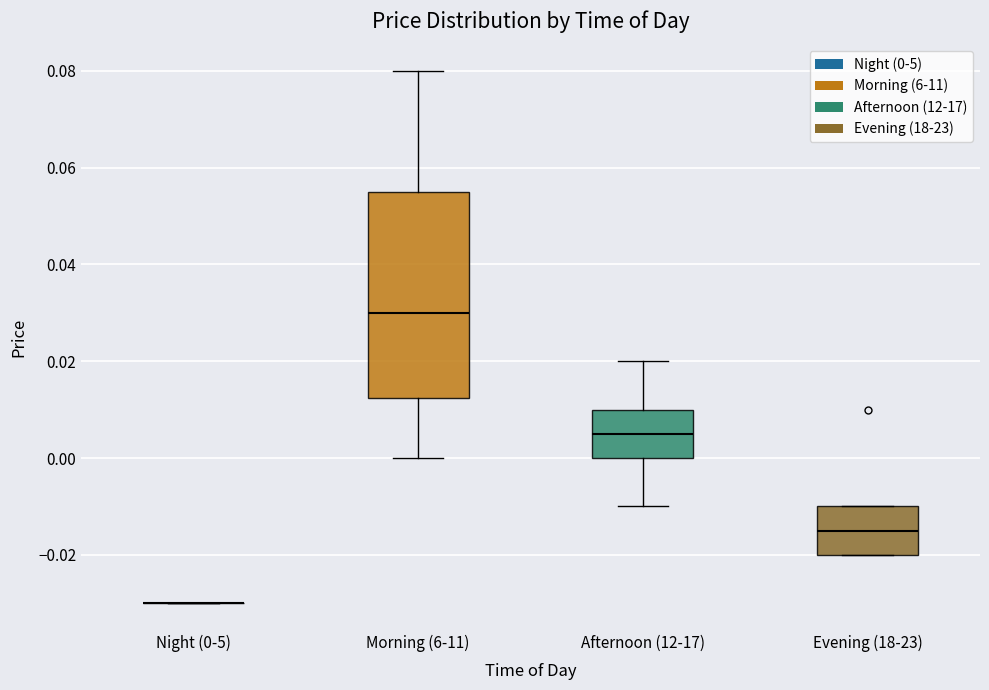

Reading left to right, transcribe this box plot: for each box, give where its median line is, the range the box spans, and where its two whiskers end, as read against the y-axis. The values are not printed on the chart, so give them approximately, as read against the axis.

Night (0-5): box collapsed to a line at -0.030, whiskers -0.030 to -0.030
Morning (6-11): median 0.030, box 0.012 to 0.056, whiskers 0.000 to 0.080
Afternoon (12-17): median 0.006, box 0.000 to 0.010, whiskers -0.010 to 0.020
Evening (18-23): median -0.014, box -0.020 to -0.010, whiskers -0.020 to -0.010